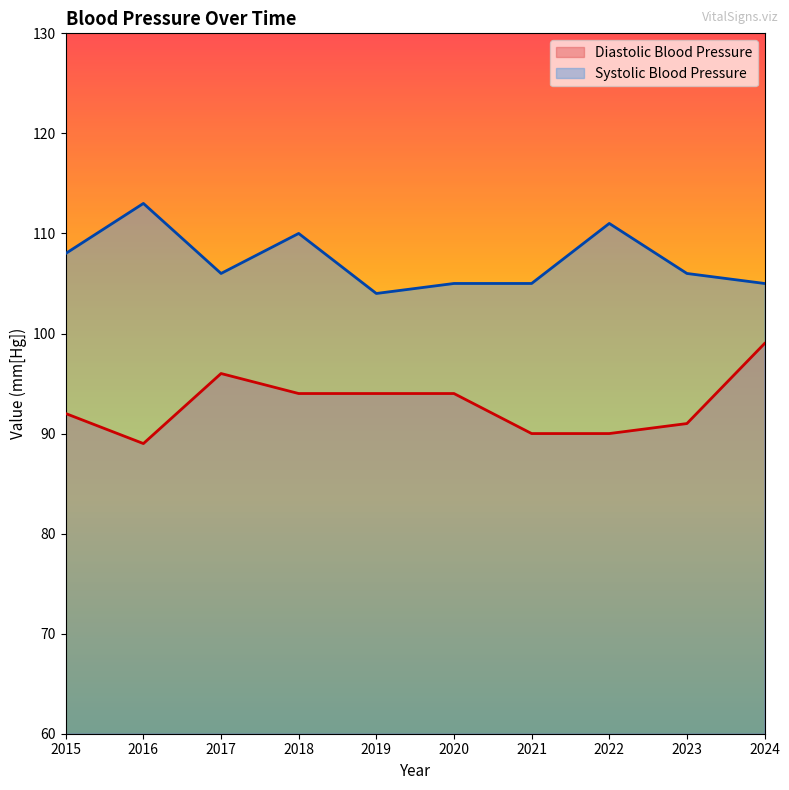

What is the value of the Diastolic Blood Pressure point at the 7th from the left?

90